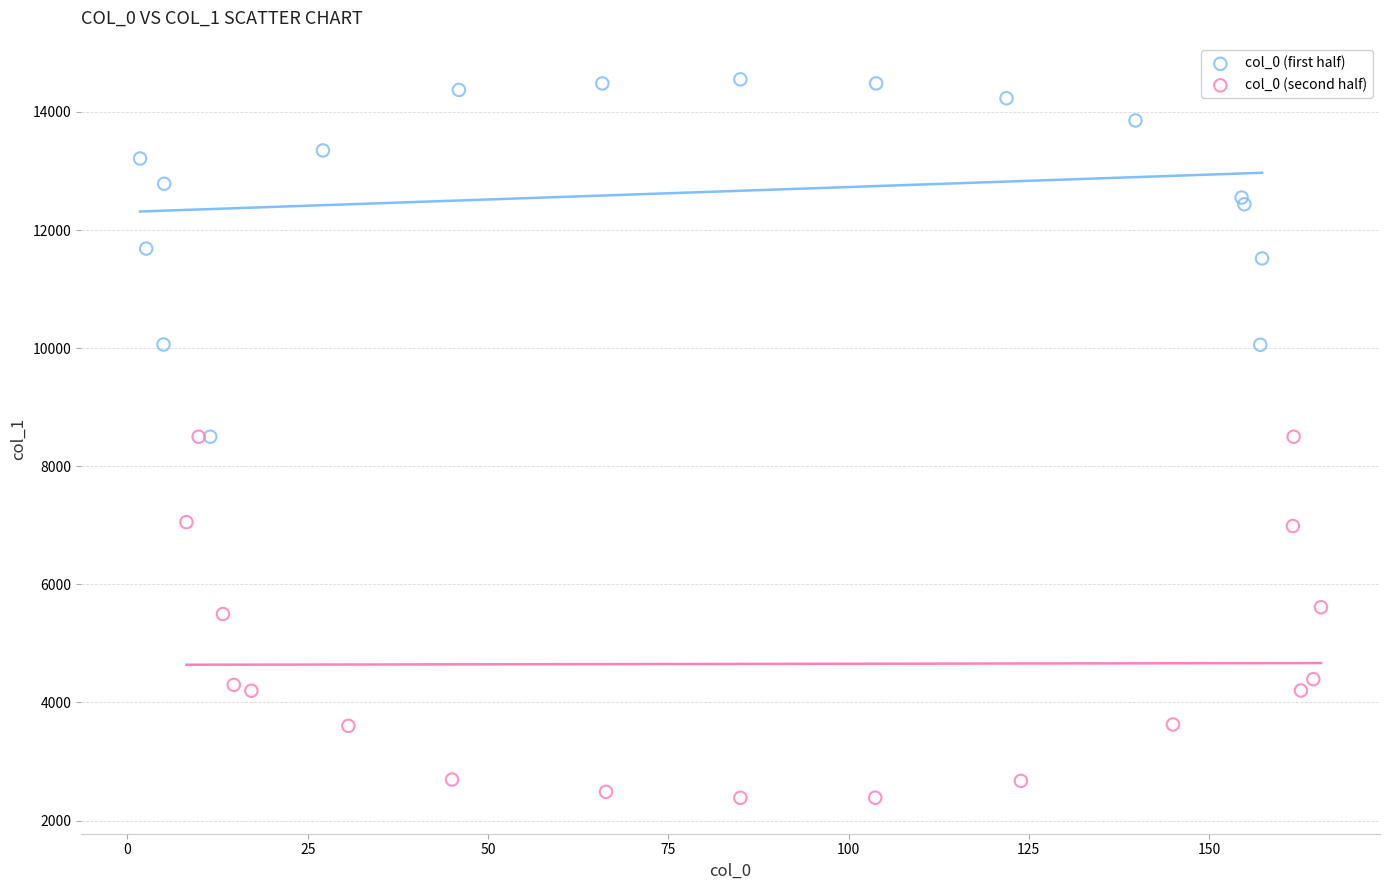

Which series contains the highest Y value?

col_0 (first half)